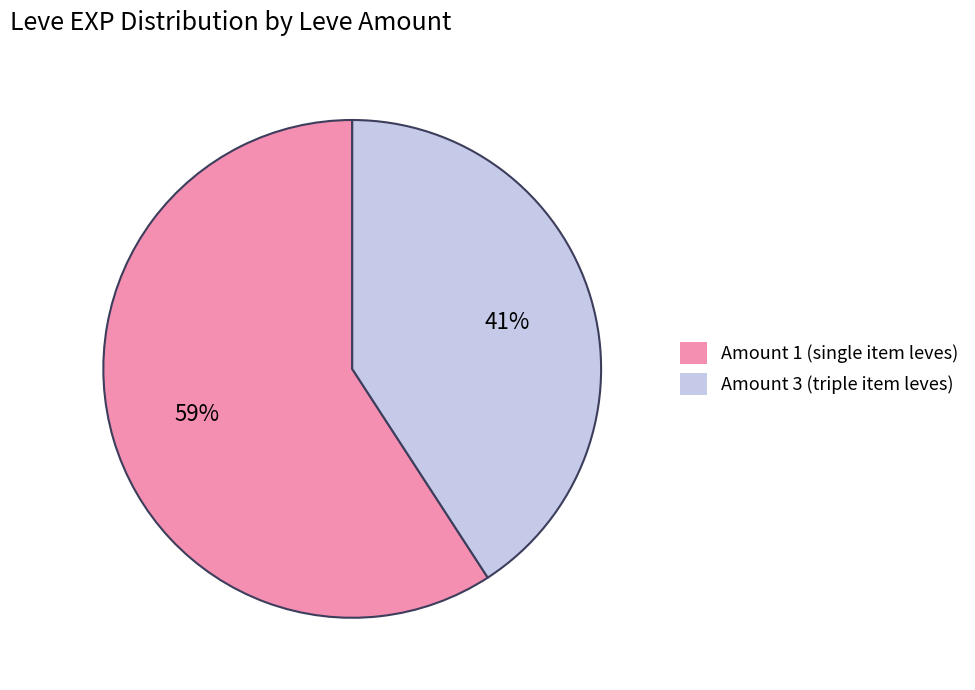

Which slice represents more than half of the pie?

Amount 1 (single item leves)